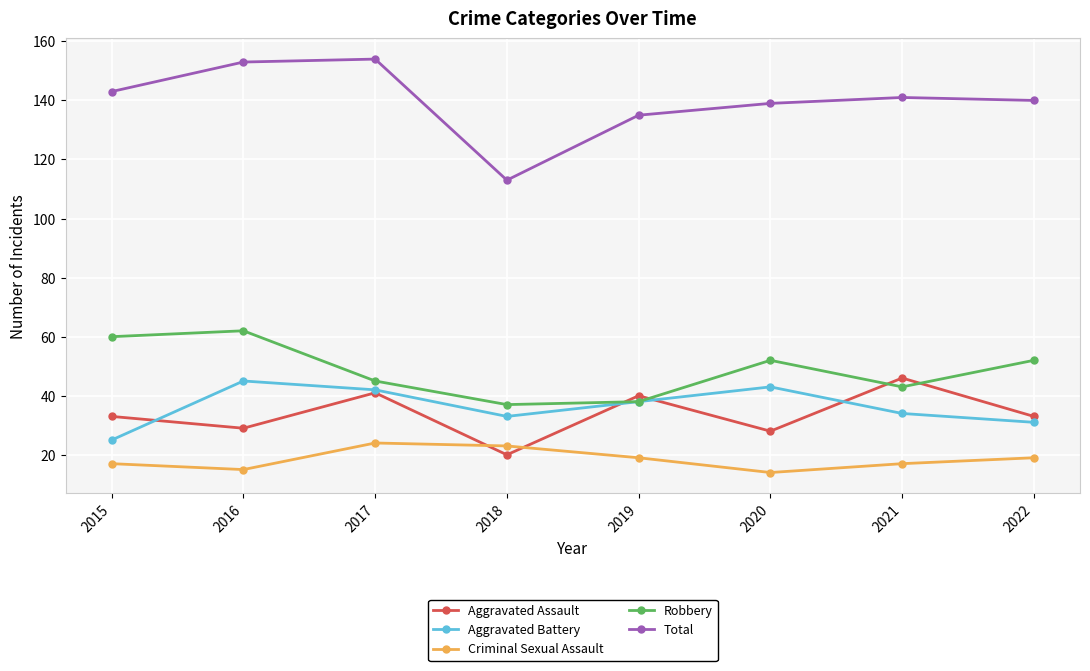

Rank the series at 2020 from lowest to highest value.

Criminal Sexual Assault, Aggravated Assault, Aggravated Battery, Robbery, Total